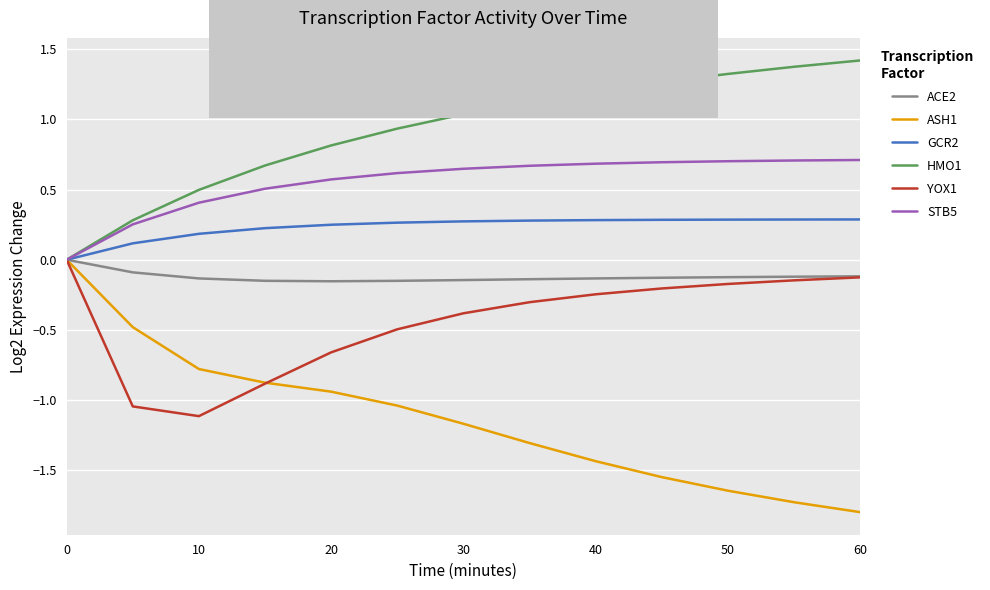

Which series has the largest total across all categories?

HMO1